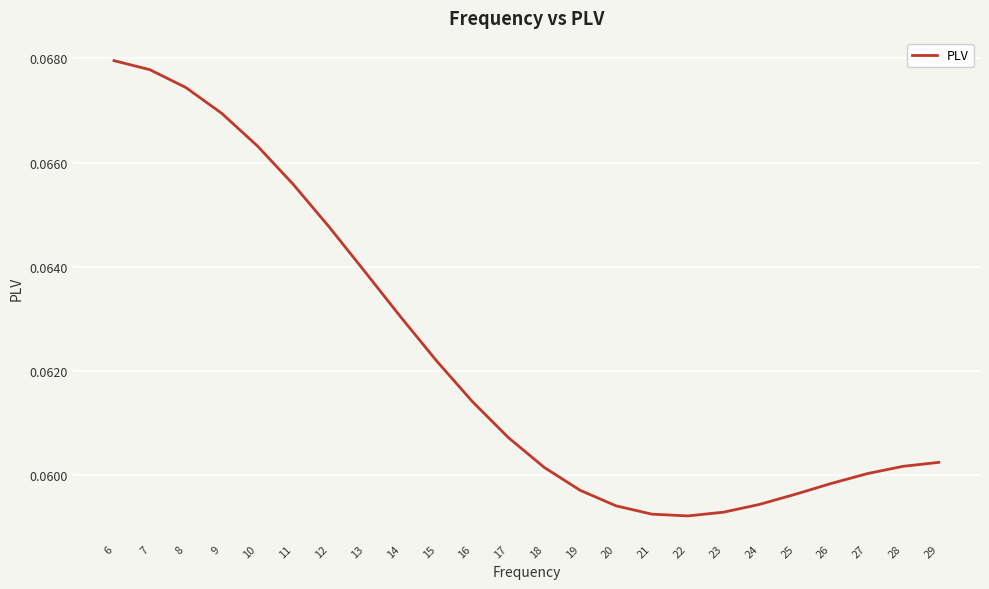

The chart shows a value of 0.0 at 24. True or false?

False